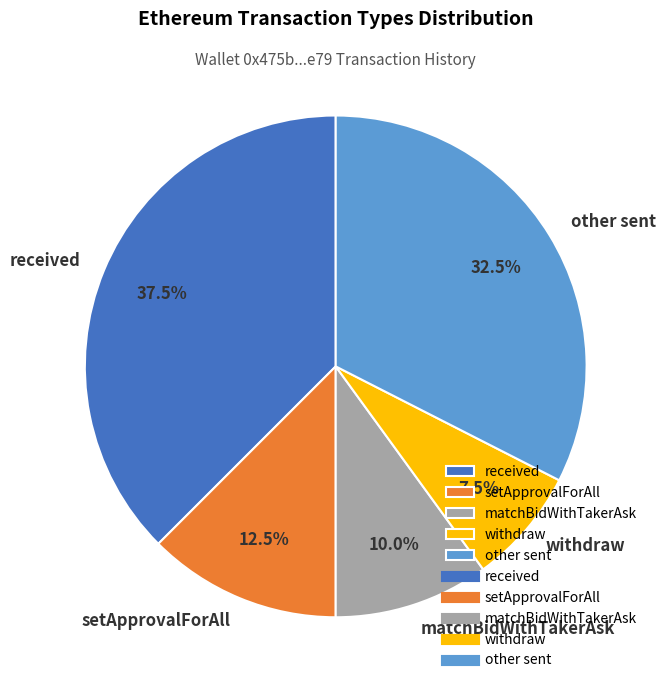

Does withdraw represent more than half of the total?

No